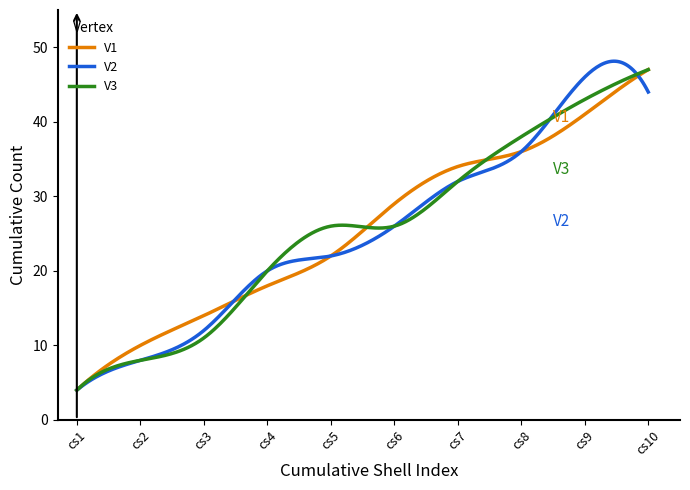

What is the maximum value shown in the chart?

48.1